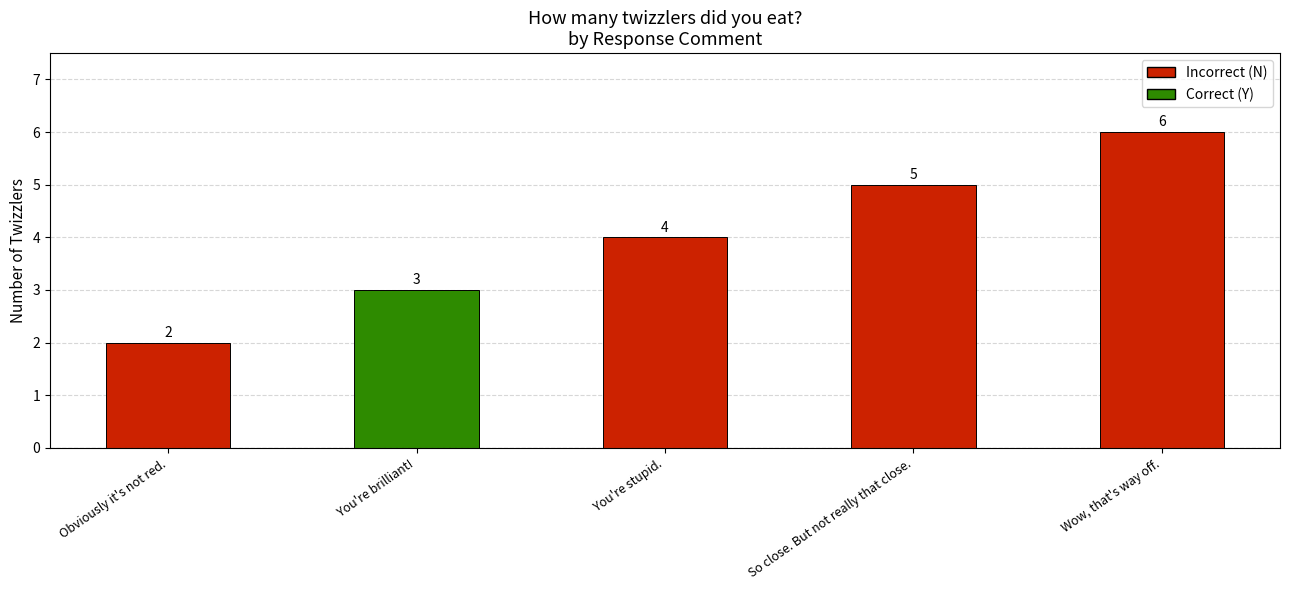

What is the value of the 2nd bar from the left?

3